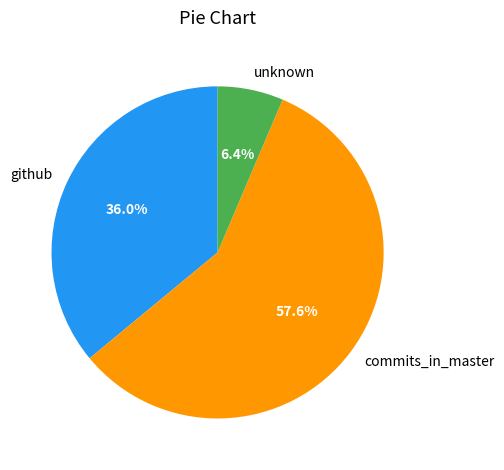

To the nearest percent, what percentage of the pie is unknown?

6%